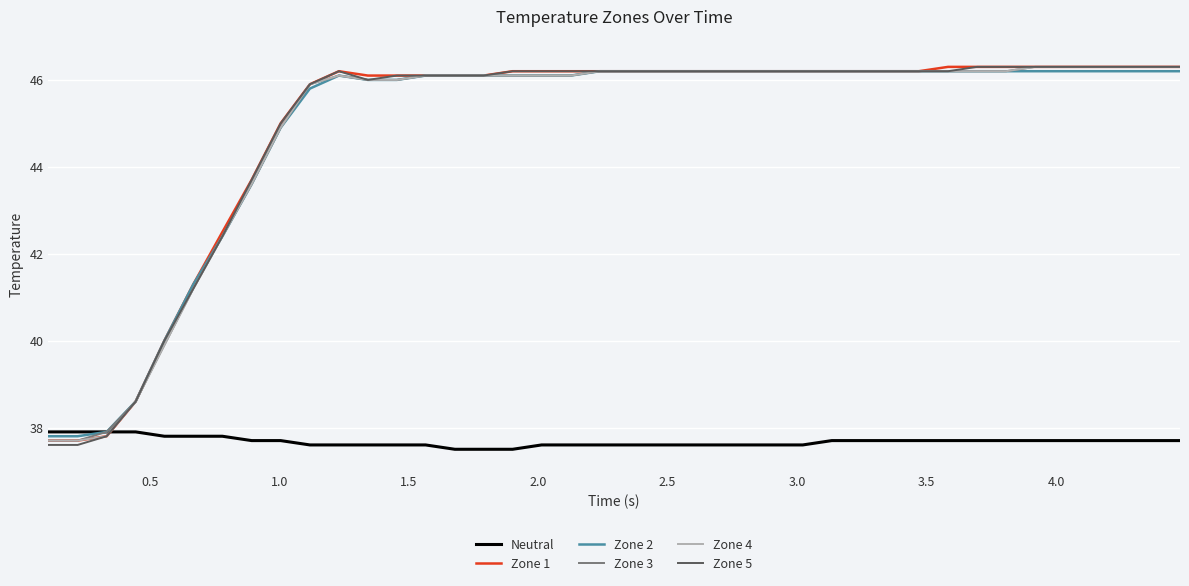

Reading left to right, list all the values displayed in this chart.

Neutral: 37.9	37.9	37.9	37.9	37.8	37.8	37.8	37.7	37.7	37.6	37.6	37.6	37.6	37.6	37.5	37.5	37.5	37.6	37.6	37.6	37.6	37.6	37.6	37.6	37.6	37.6	37.6	37.7	37.7	37.7	37.7	37.7	37.7	37.7	37.7	37.7	37.7	37.7	37.7	37.7
Zone 1: 37.7	37.7	37.8	38.6	40.0	41.3	42.5	43.7	45.0	45.9	46.2	46.1	46.1	46.1	46.1	46.1	46.2	46.2	46.2	46.2	46.2	46.2	46.2	46.2	46.2	46.2	46.2	46.2	46.2	46.2	46.2	46.3	46.3	46.3	46.3	46.3	46.3	46.3	46.3	46.3
Zone 2: 37.8	37.8	37.9	38.6	40.0	41.3	42.4	43.6	44.9	45.8	46.1	46.0	46.0	46.1	46.1	46.1	46.1	46.1	46.1	46.2	46.2	46.2	46.2	46.2	46.2	46.2	46.2	46.2	46.2	46.2	46.2	46.2	46.2	46.2	46.2	46.2	46.2	46.2	46.2	46.2
Zone 3: 37.7	37.7	37.9	38.6	39.9	41.2	42.4	43.6	44.9	45.9	46.1	46.0	46.0	46.1	46.1	46.1	46.1	46.1	46.1	46.2	46.2	46.2	46.2	46.2	46.2	46.2	46.2	46.2	46.2	46.2	46.2	46.2	46.2	46.2	46.3	46.3	46.3	46.3	46.3	46.3
Zone 4: 37.7	37.7	37.8	38.6	39.9	41.2	42.4	43.6	44.9	45.9	46.1	46.0	46.0	46.1	46.1	46.1	46.1	46.1	46.1	46.2	46.2	46.2	46.2	46.2	46.2	46.2	46.2	46.2	46.2	46.2	46.2	46.2	46.2	46.2	46.3	46.3	46.3	46.3	46.3	46.3
Zone 5: 37.6	37.6	37.8	38.6	40.0	41.2	42.4	43.7	45.0	45.9	46.2	46.0	46.1	46.1	46.1	46.1	46.2	46.2	46.2	46.2	46.2	46.2	46.2	46.2	46.2	46.2	46.2	46.2	46.2	46.2	46.2	46.2	46.3	46.3	46.3	46.3	46.3	46.3	46.3	46.3